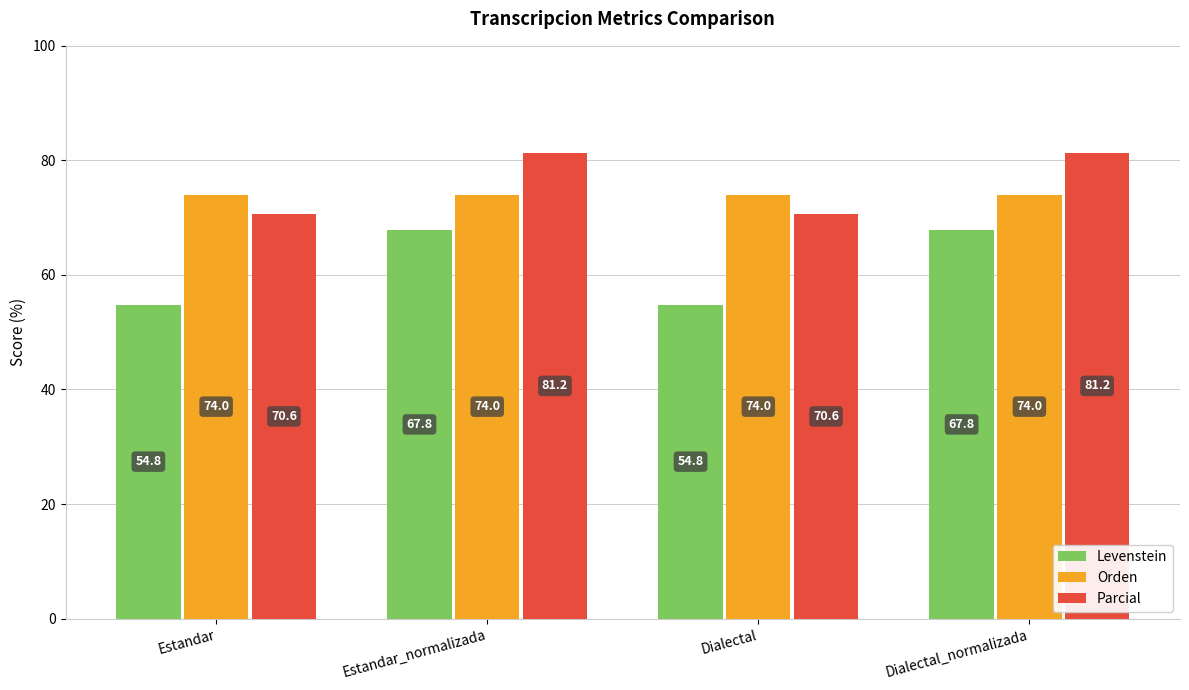

At how many categories does at least one series exceed 72?

4